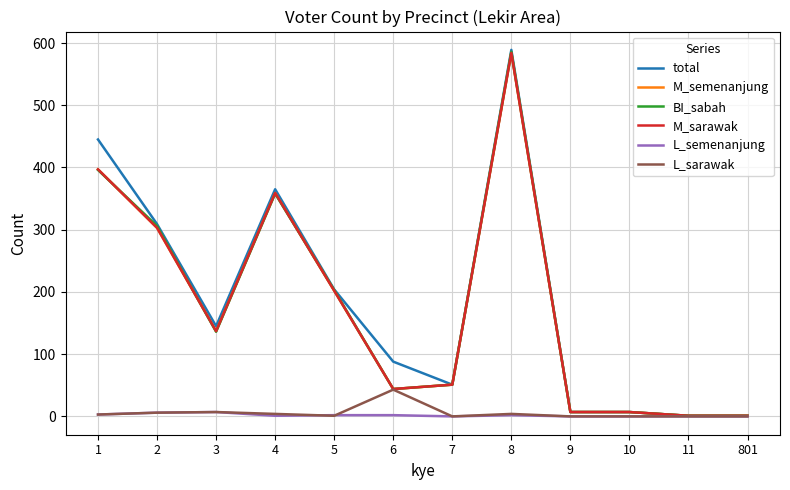

How many L_semenanjung values are between 0 and 3?

10